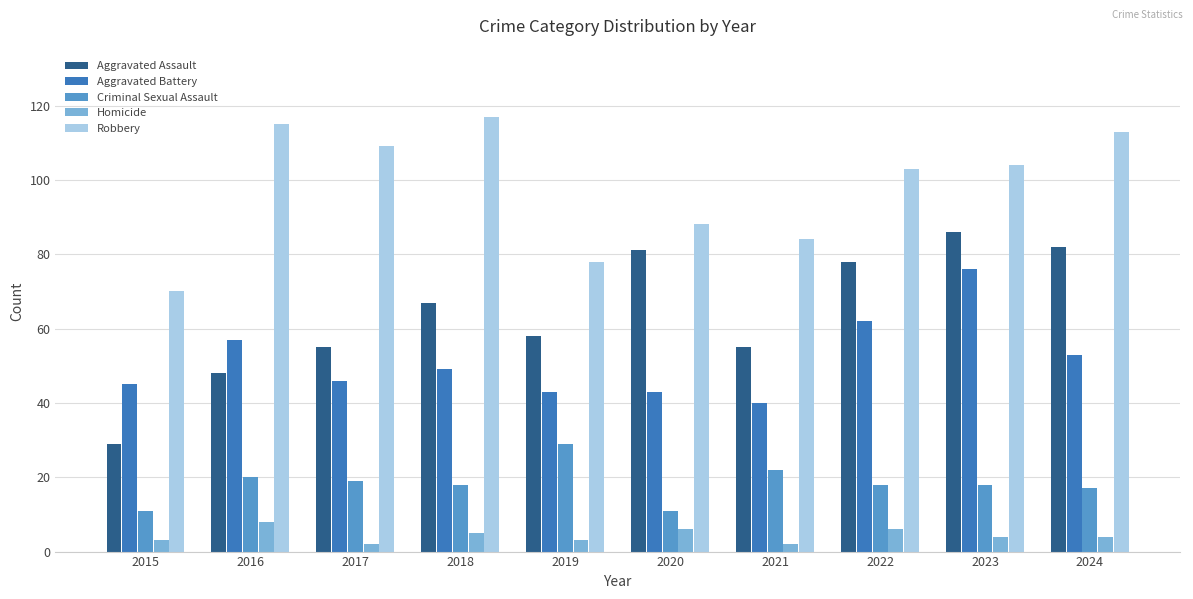

The value of Aggravated Assault at 2021 is 55. True or false?

True